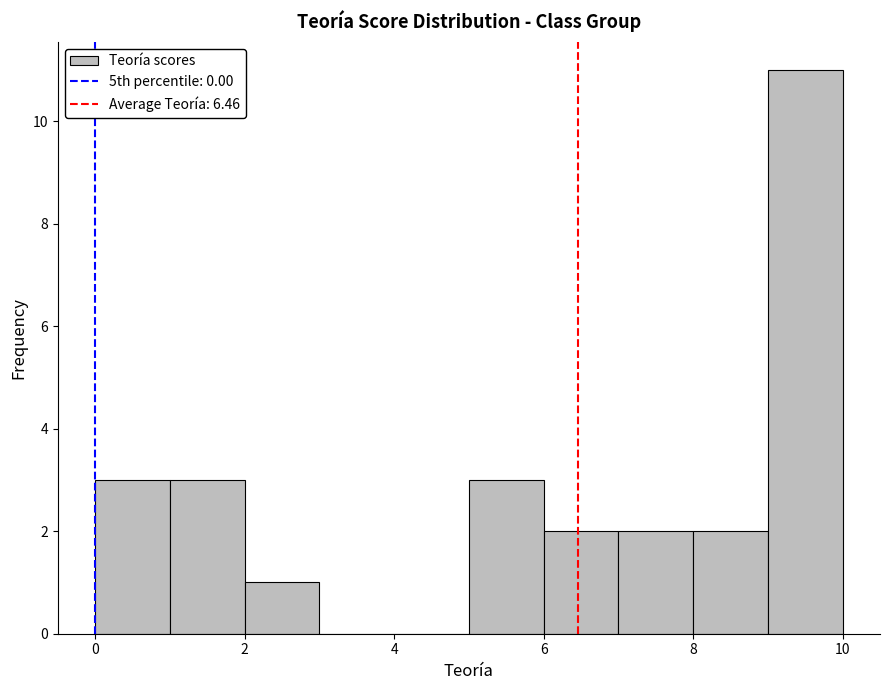

Reading left to right, transcribe this chart: for each bar, give the range it covers on the x-axis and its height. The values are not printed on the chart, so give them approximately, as read against the axis.

0 to 1: 3
1 to 2: 3
2 to 3: 1
3 to 4: 0
4 to 5: 0
5 to 6: 3
6 to 7: 2
7 to 8: 2
8 to 9: 2
9 to 10: 11